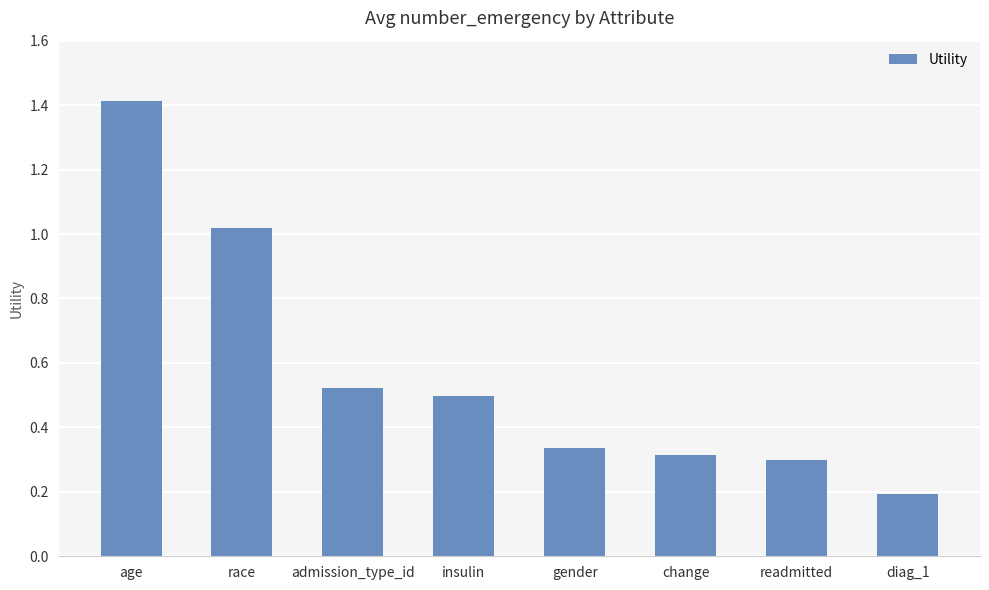

What is the smallest value displayed?

0.2